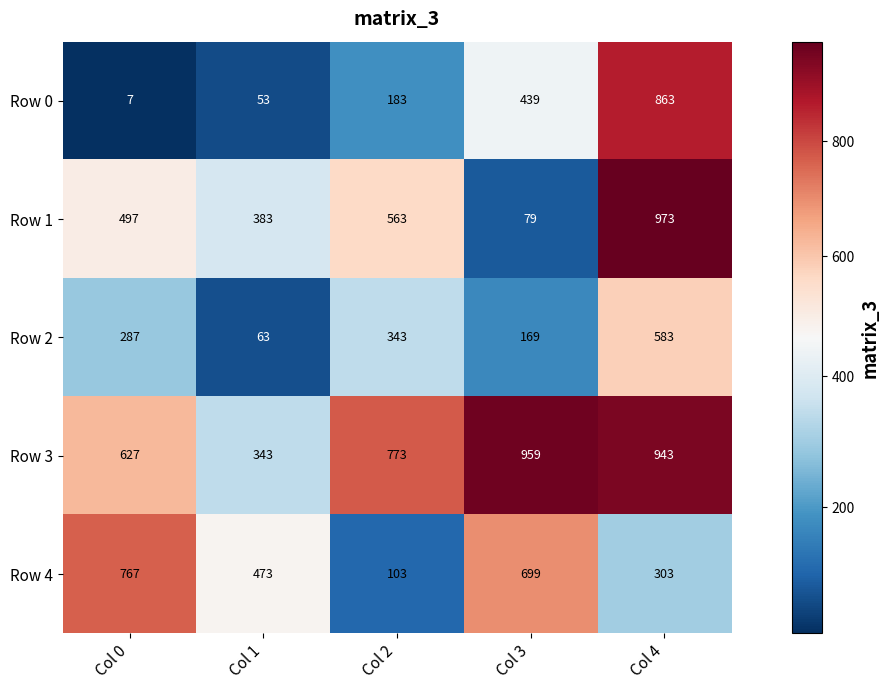

True or false: Row 3 has a value of 576 at Col 1.

False